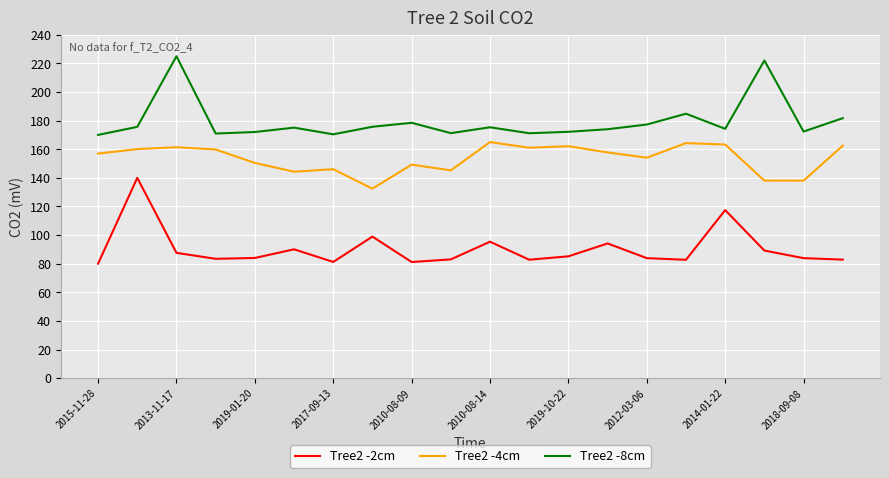

Which series has the largest total across all categories?

Tree2 -8cm